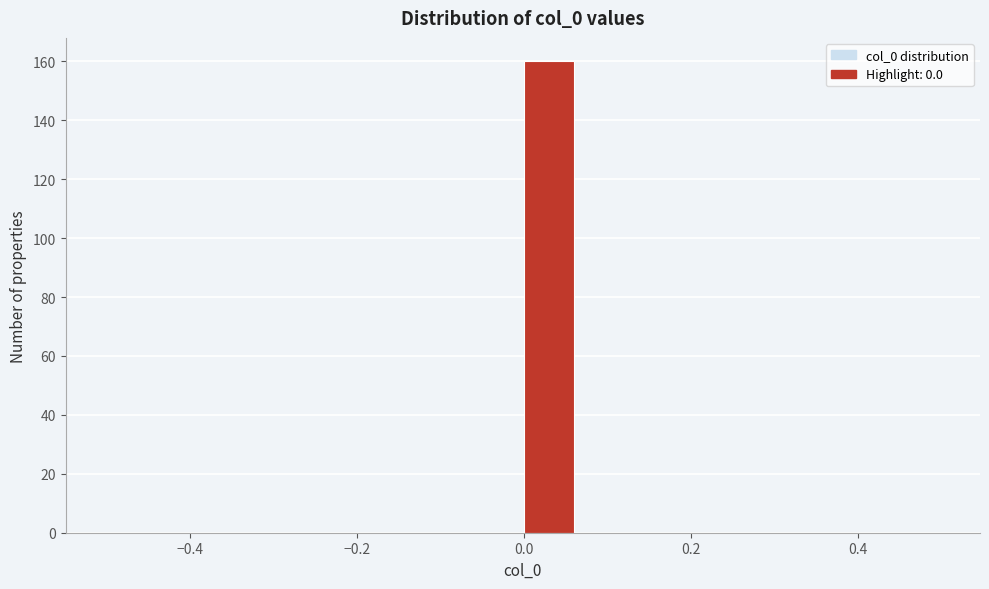

Read against the x-axis, roughly where is the centre of the tallest bar?

0.02